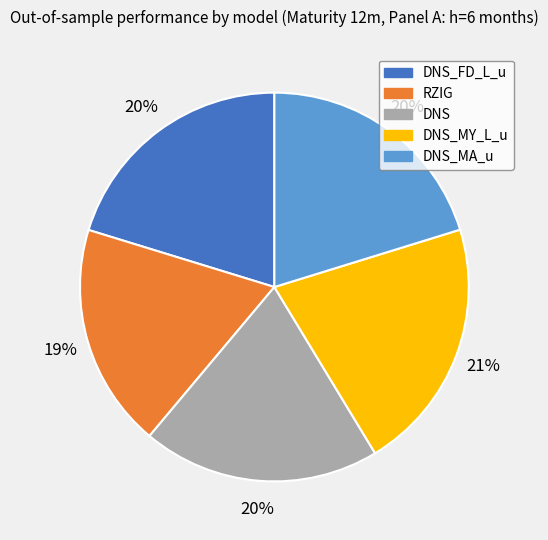

To the nearest percent, what is the difference between the largest and smallest slice percentages?

2%